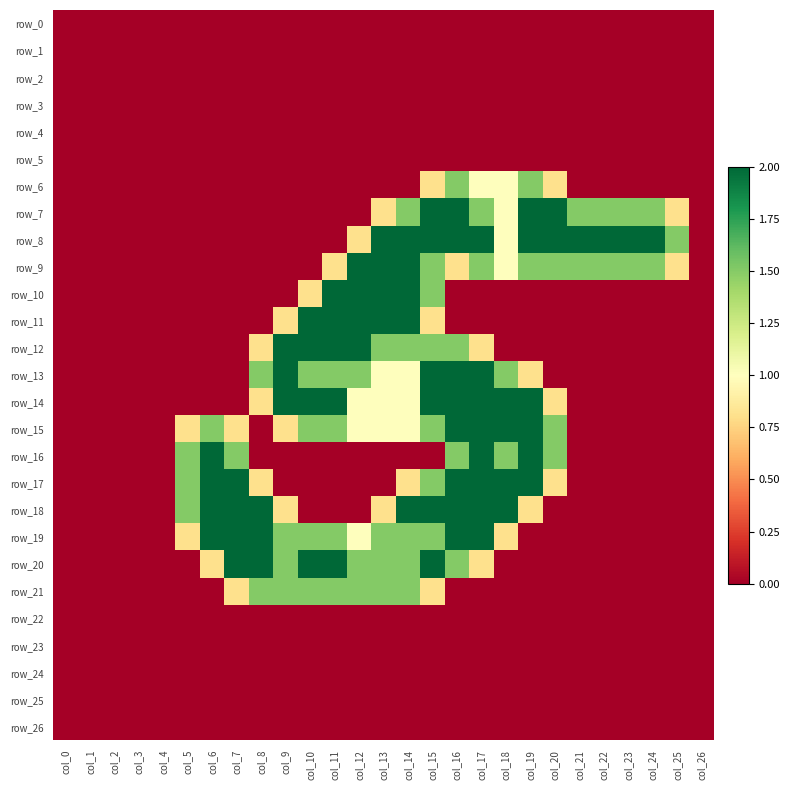

Is the value of row_20 at col_3 greater than the value of row_17 at col_8?

No